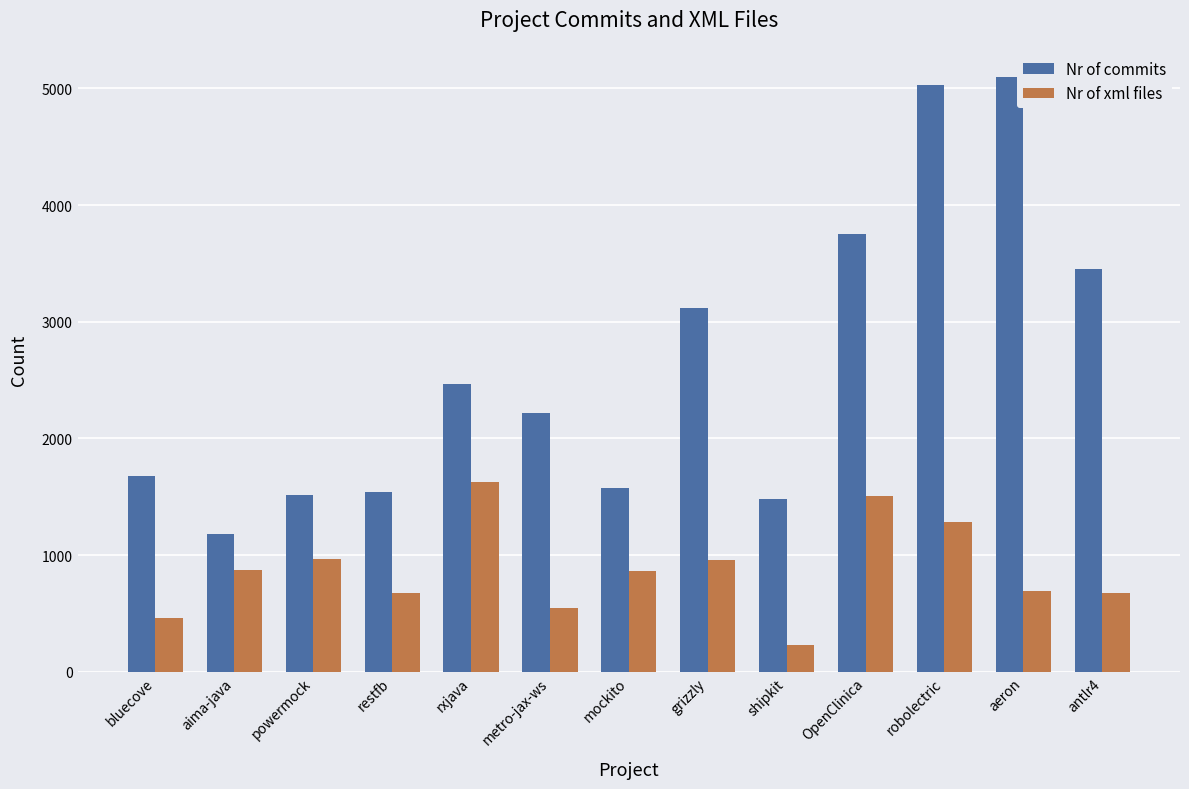

What is the difference between the highest and lowest values at metro-jax-ws?

1676